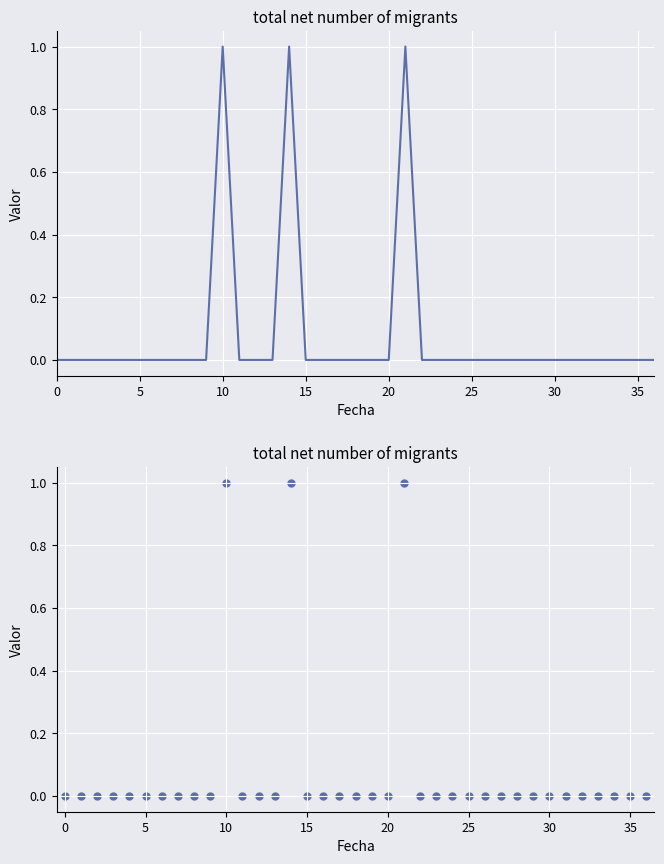

Which has a higher value, 28 or 30?

28